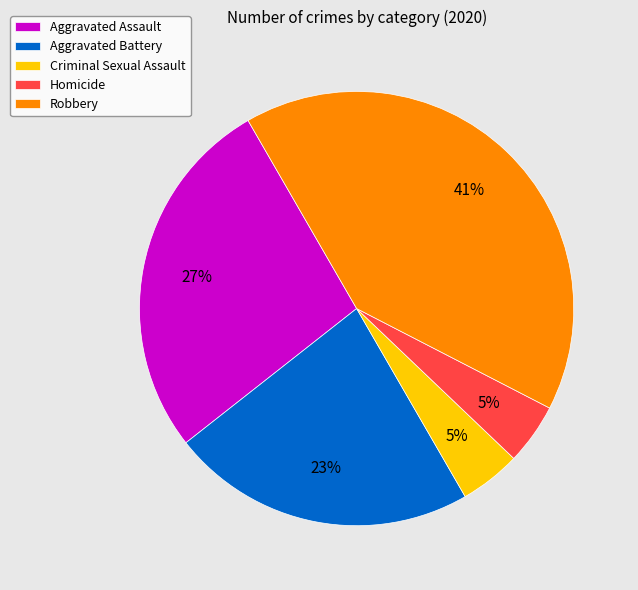

True or false: Aggravated Battery accounts for 23% of the total.

True